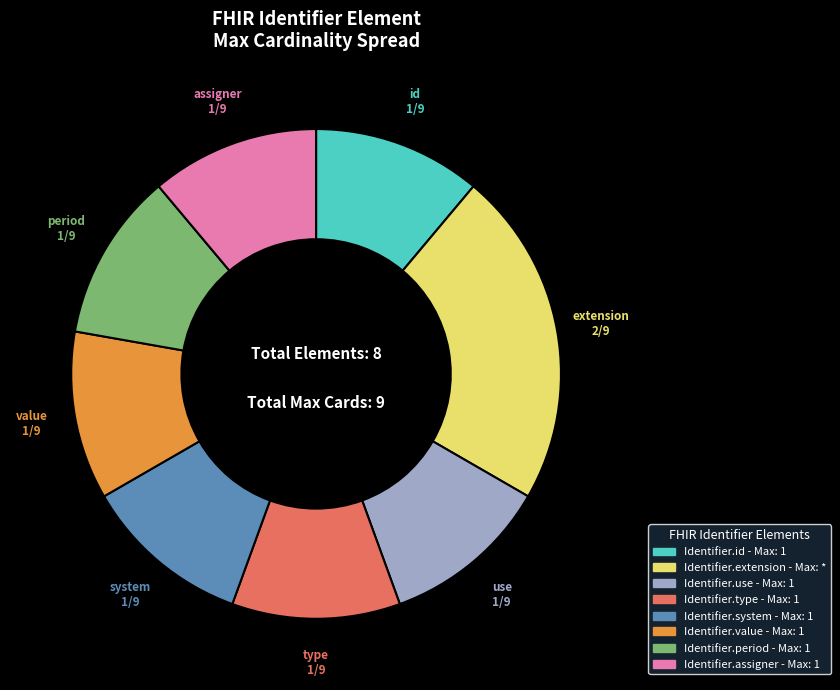

Combined, do Identifier.extension and Identifier.assigner account for over 50%?

No